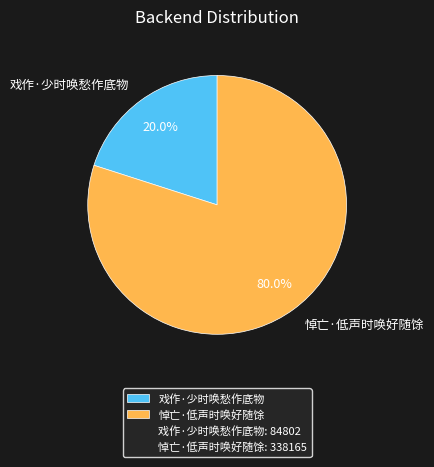

To the nearest percent, what is the difference between the 戏作·少时唤愁作底物 and 悼亡·低声时唤好随馀 slice percentages?

60%